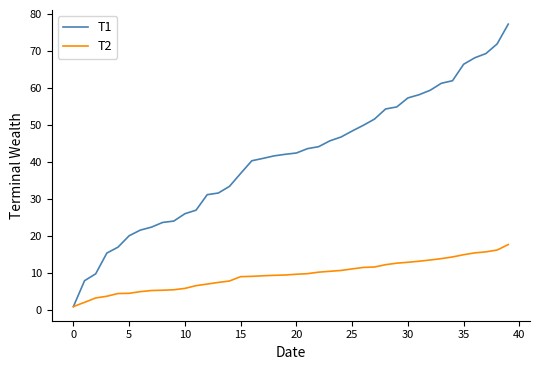

What is the maximum value shown in the chart?

77.4